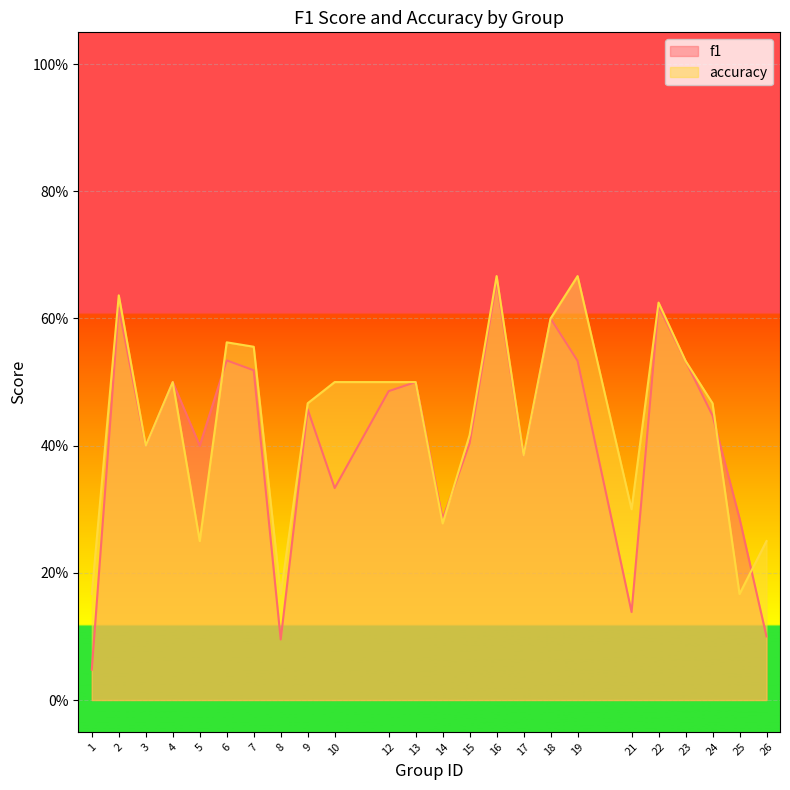

Between which two adjacent categories do accuracy and f1 first intersect?

5 and 6